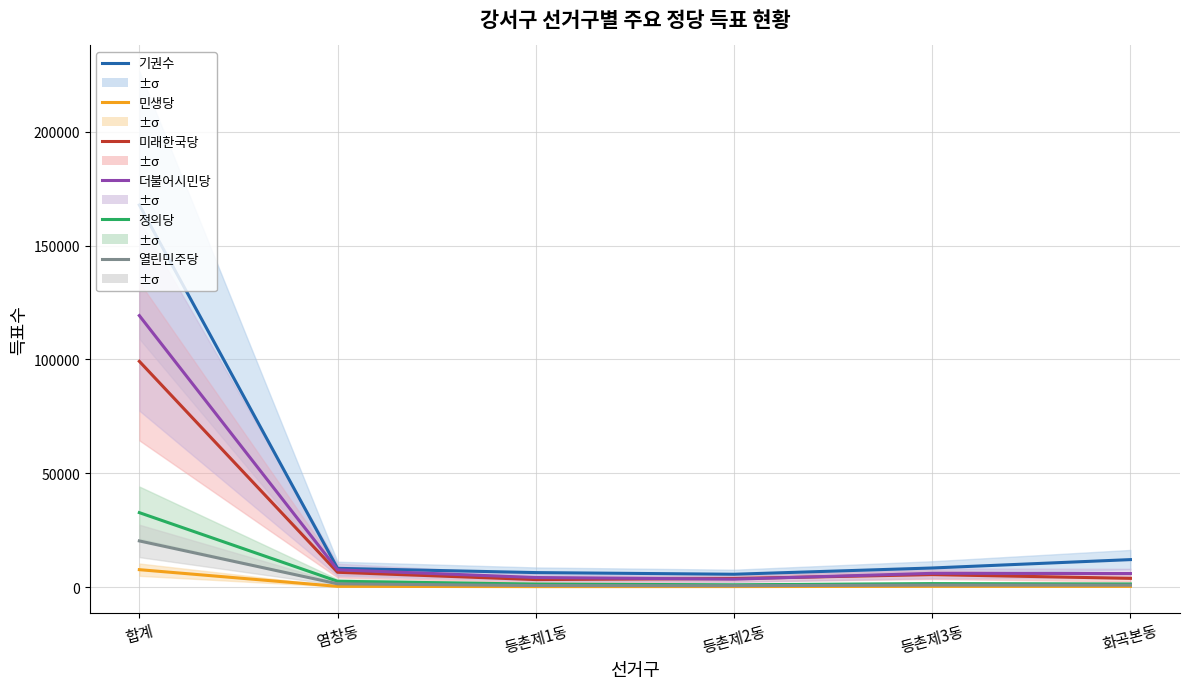

How many values in the 더불어시민당 series are below 6101?

3